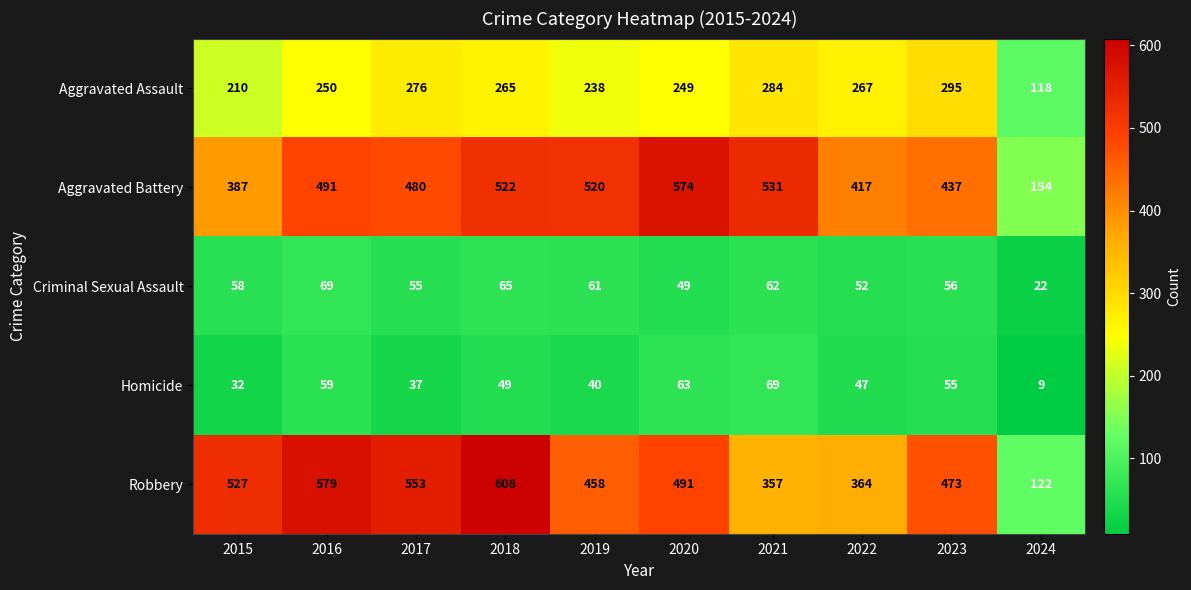

Between 2020 and 2024, which series saw the biggest shift?

Aggravated Battery